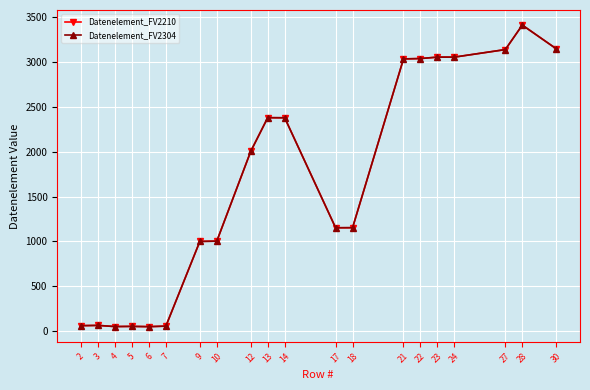

How many lines are shown in the chart?

2